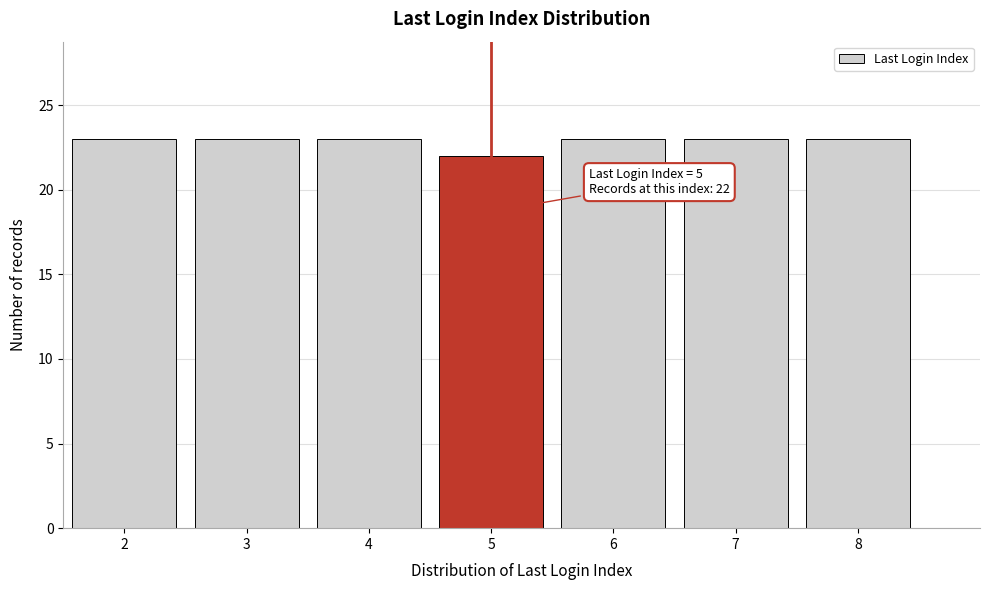

Reading right to left, extract all data points from this chart.

8=23	7=23	6=23	5=22	4=23	3=23	2=23